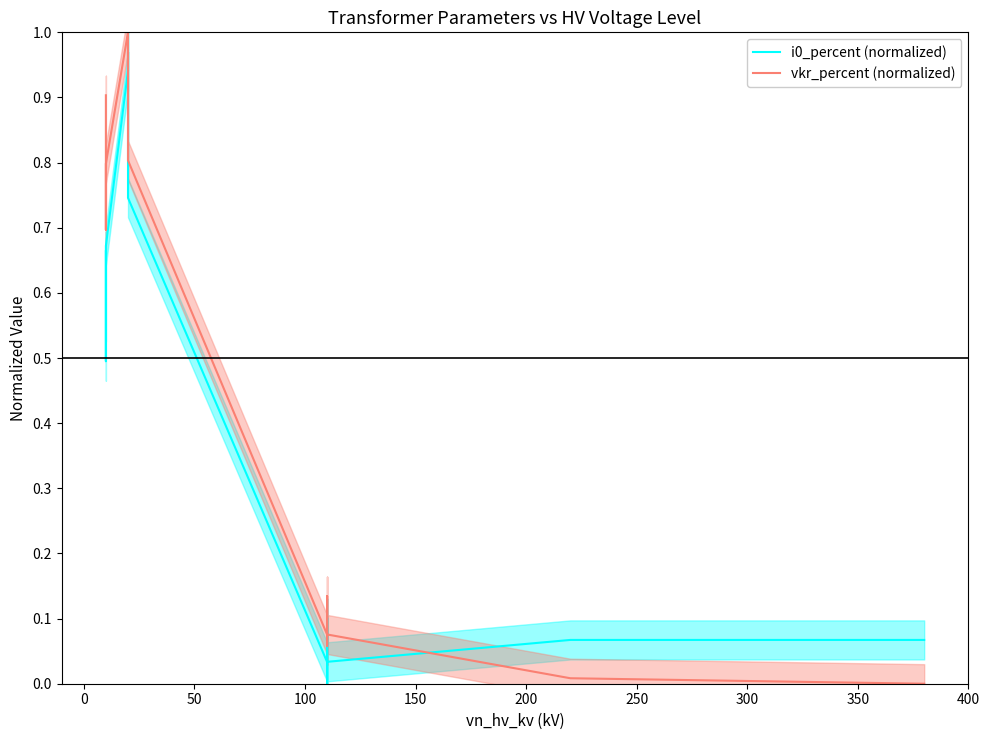

After their last crossing, which series has the higher values: i0_percent (normalized) or vkr_percent (normalized)?

i0_percent (normalized)